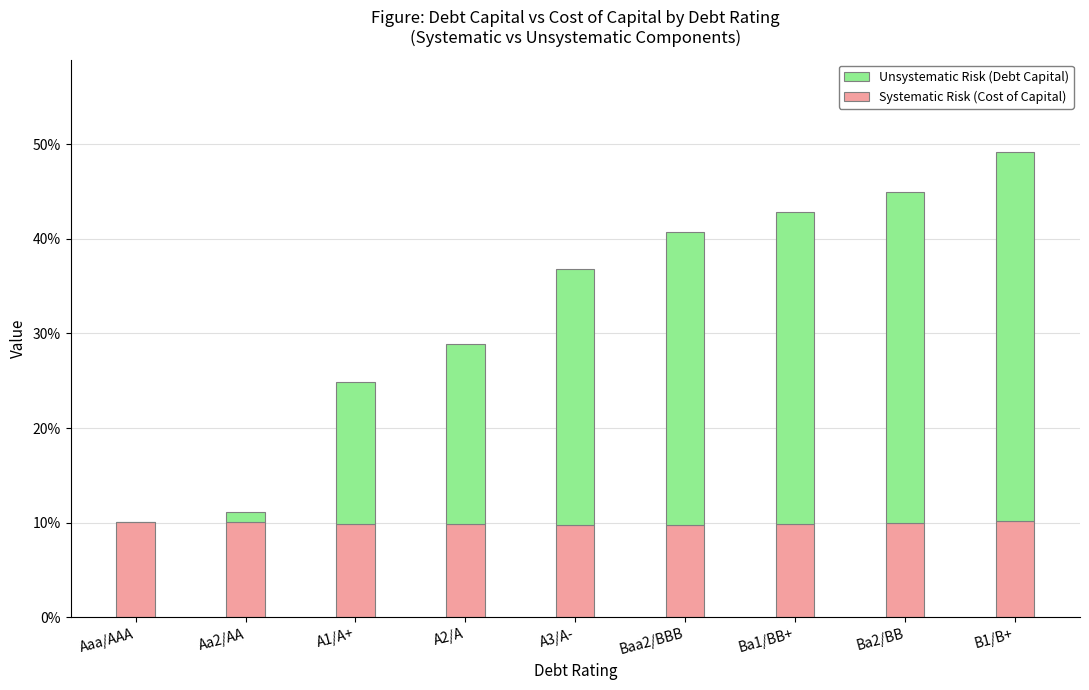

At which category is the sum across all series the highest?

B1/B+